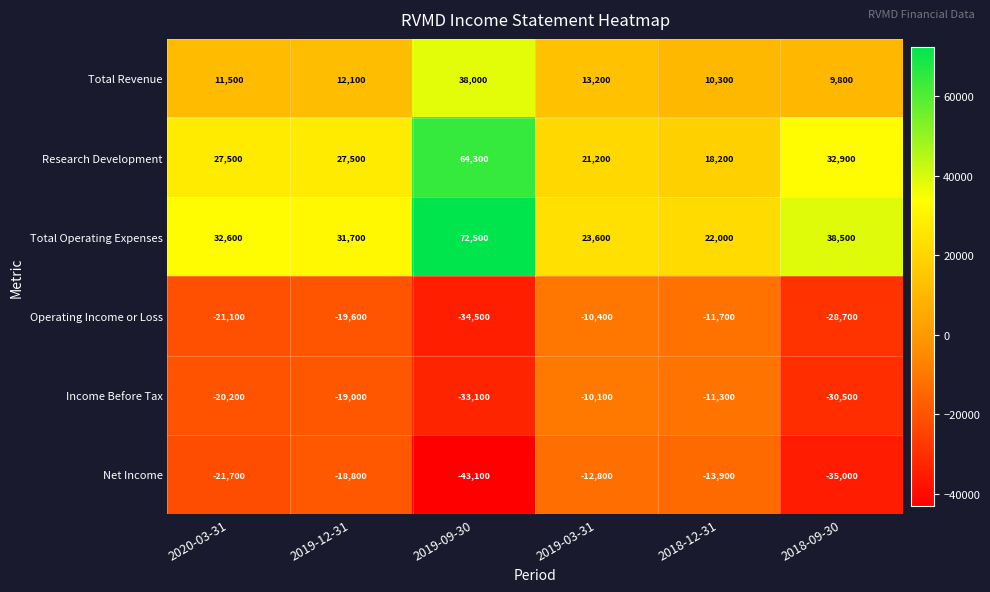

Which series has the largest total across all categories?

Total Operating Expenses